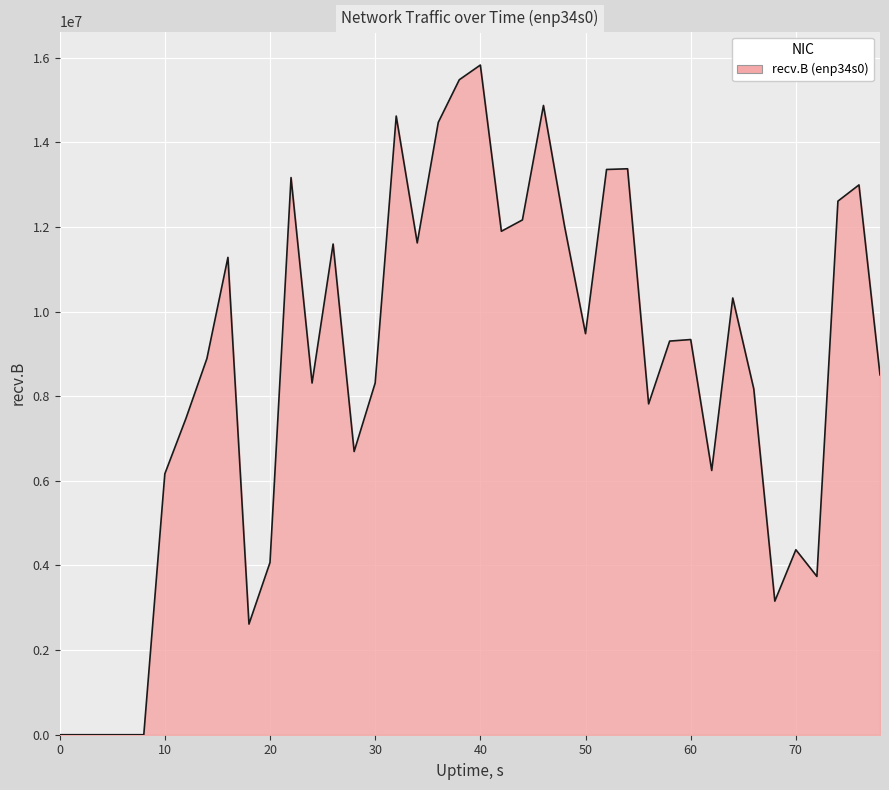

What is the difference between the maximum and minimum values?

15824057